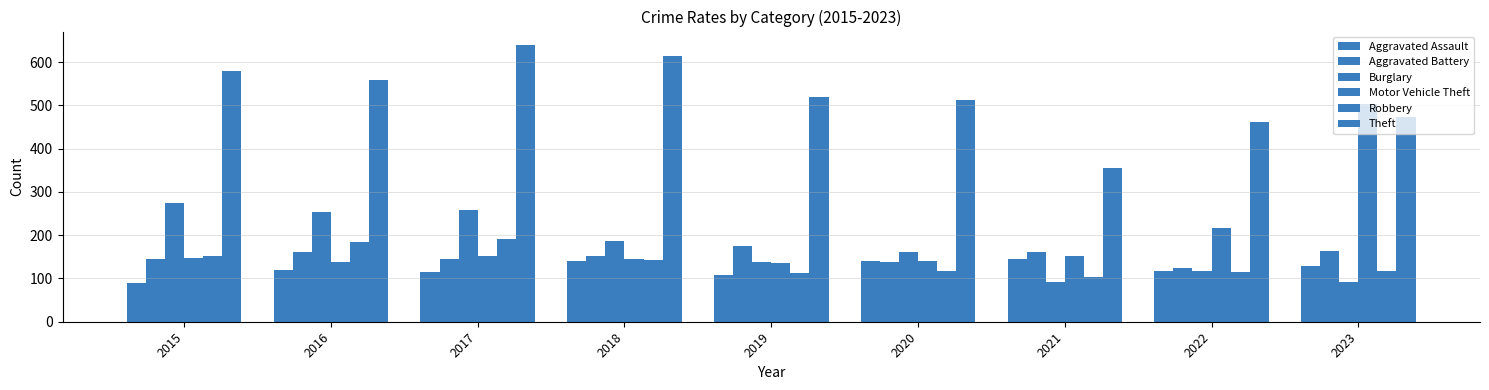

At which category is the sum across all series the highest?

2017